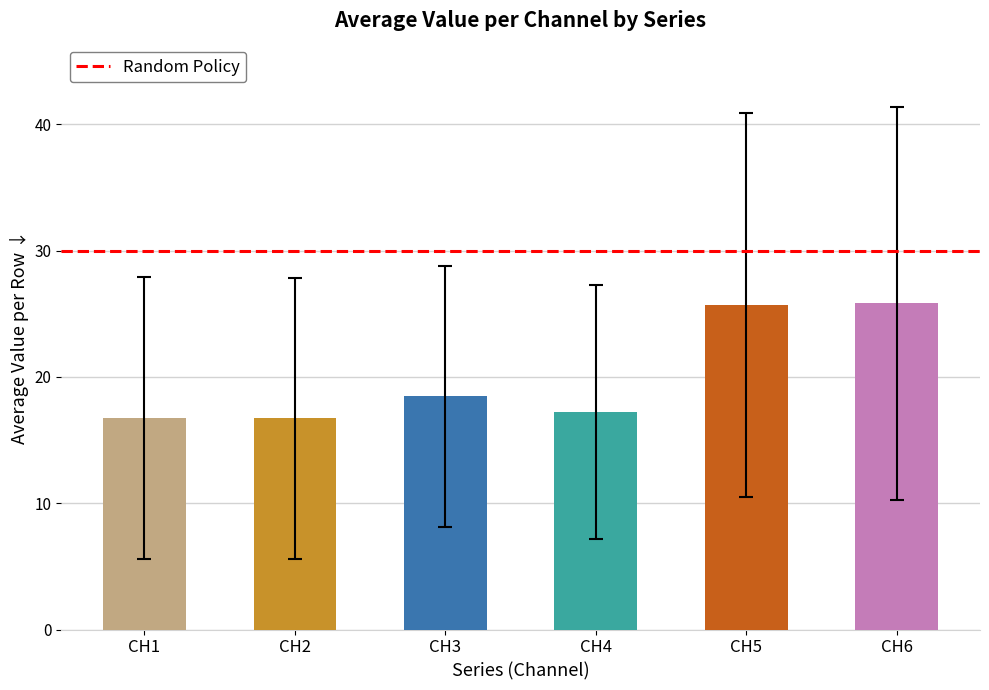

At which label does the data first exceed 18?

CH3